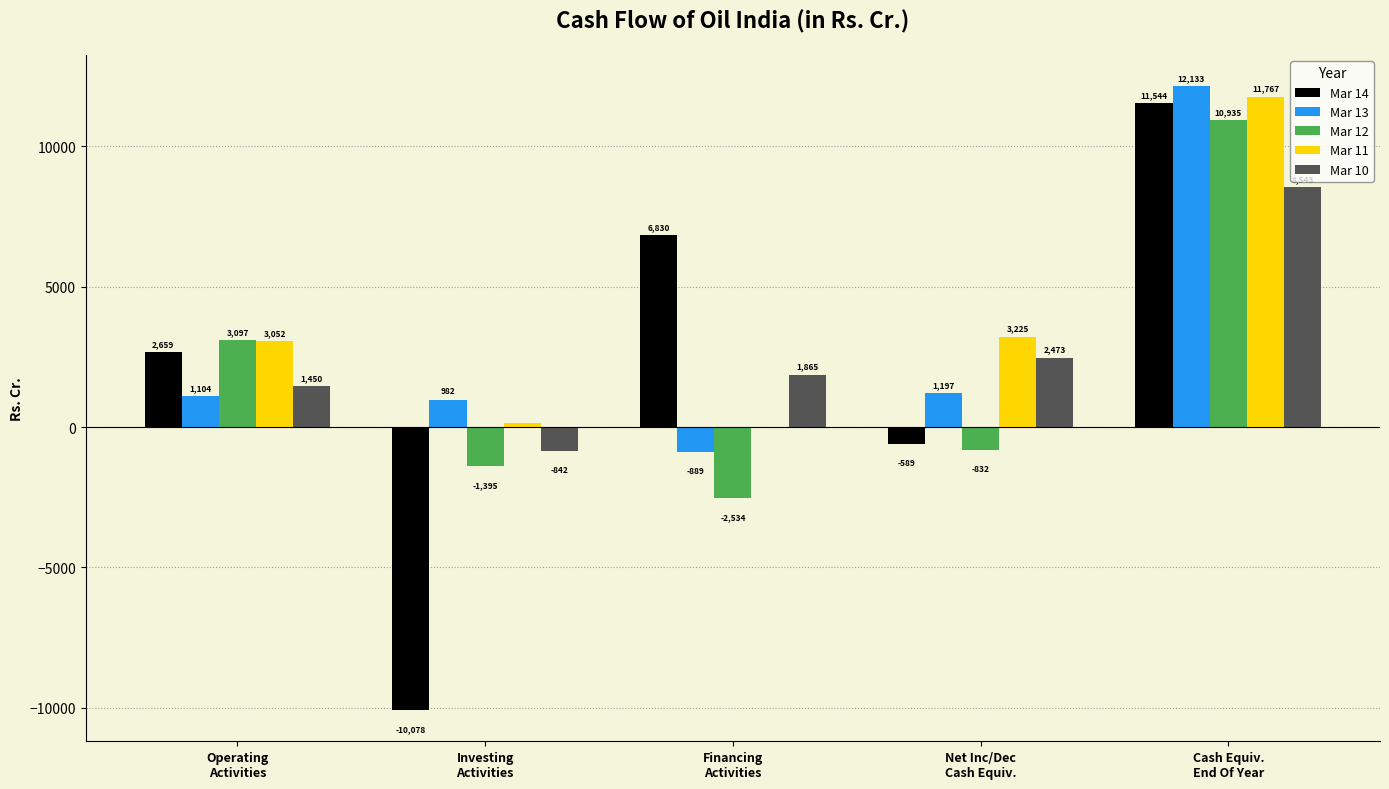

Is the value of Mar 13 at Financing
Activities greater than the value of Mar 12 at Cash Equiv.
End Of Year?

No